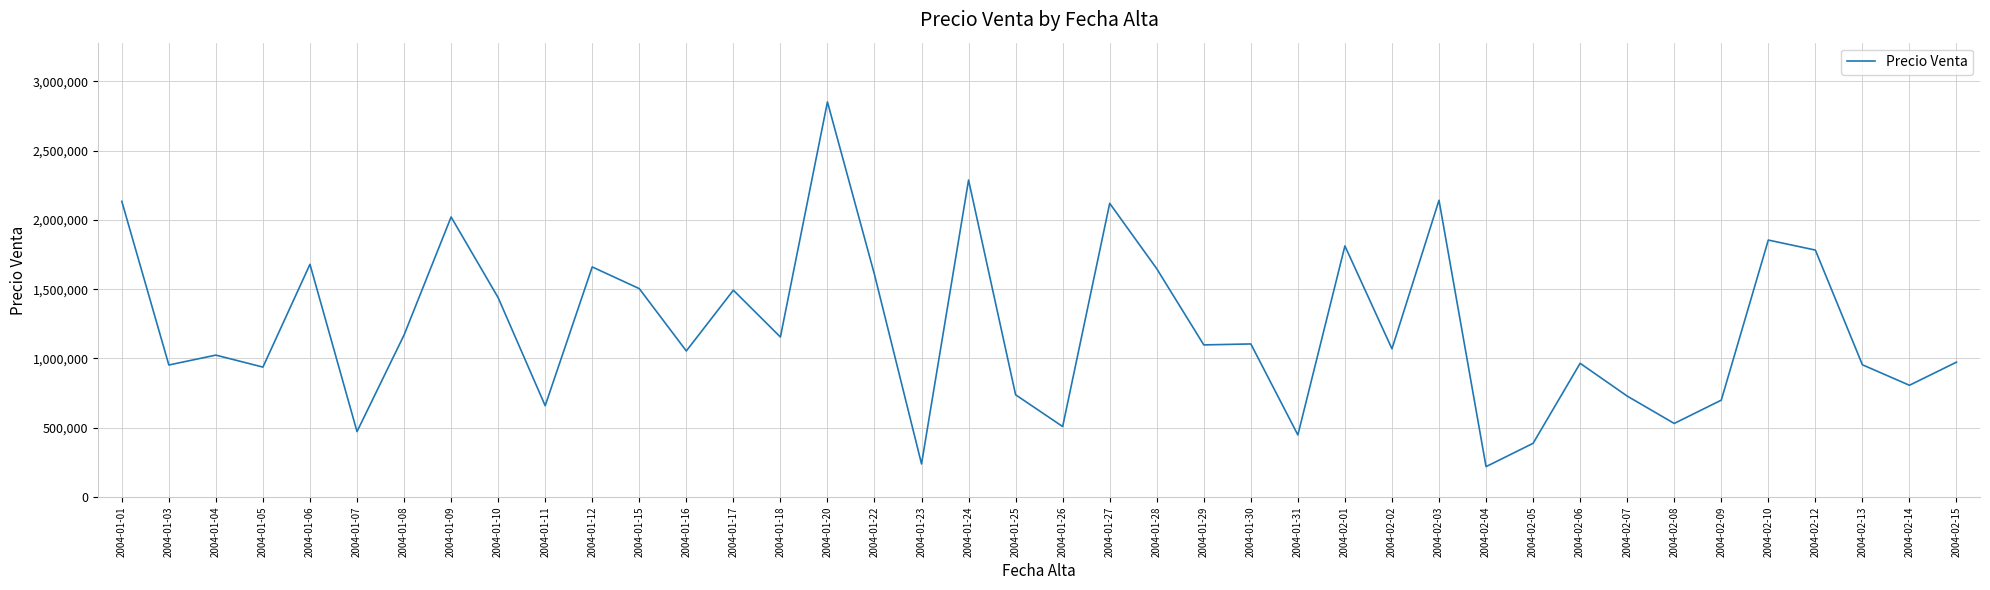

Is it true that the value at 2004-01-28 is 1647695?

True